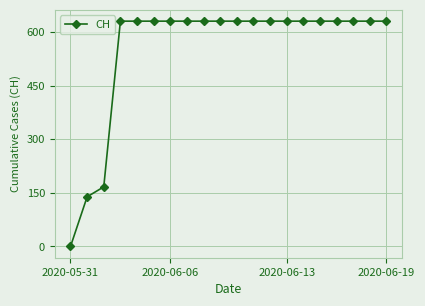

What is the greatest value displayed?

631